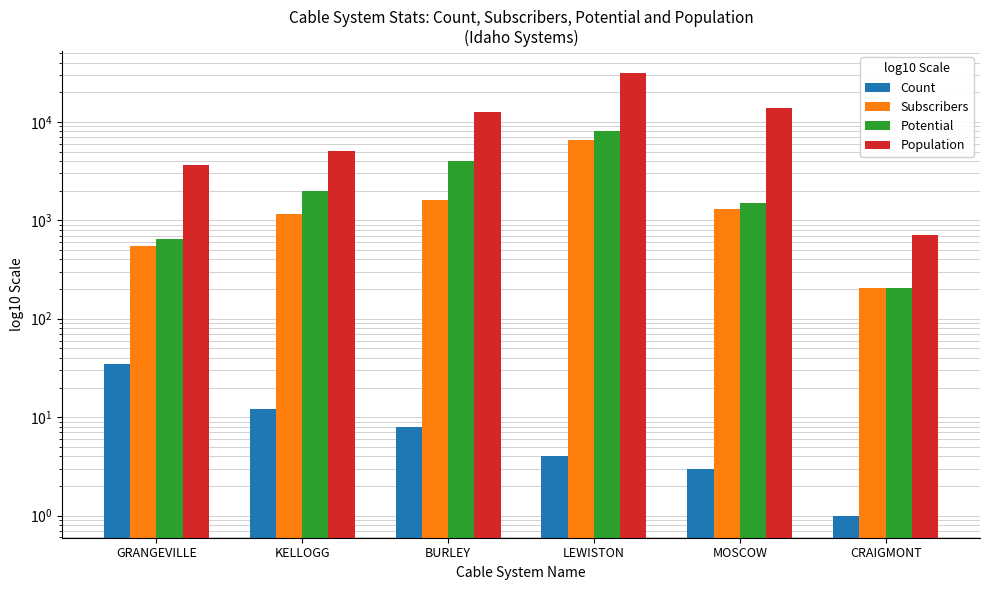

Which label corresponds to the largest value in the chart?

LEWISTON